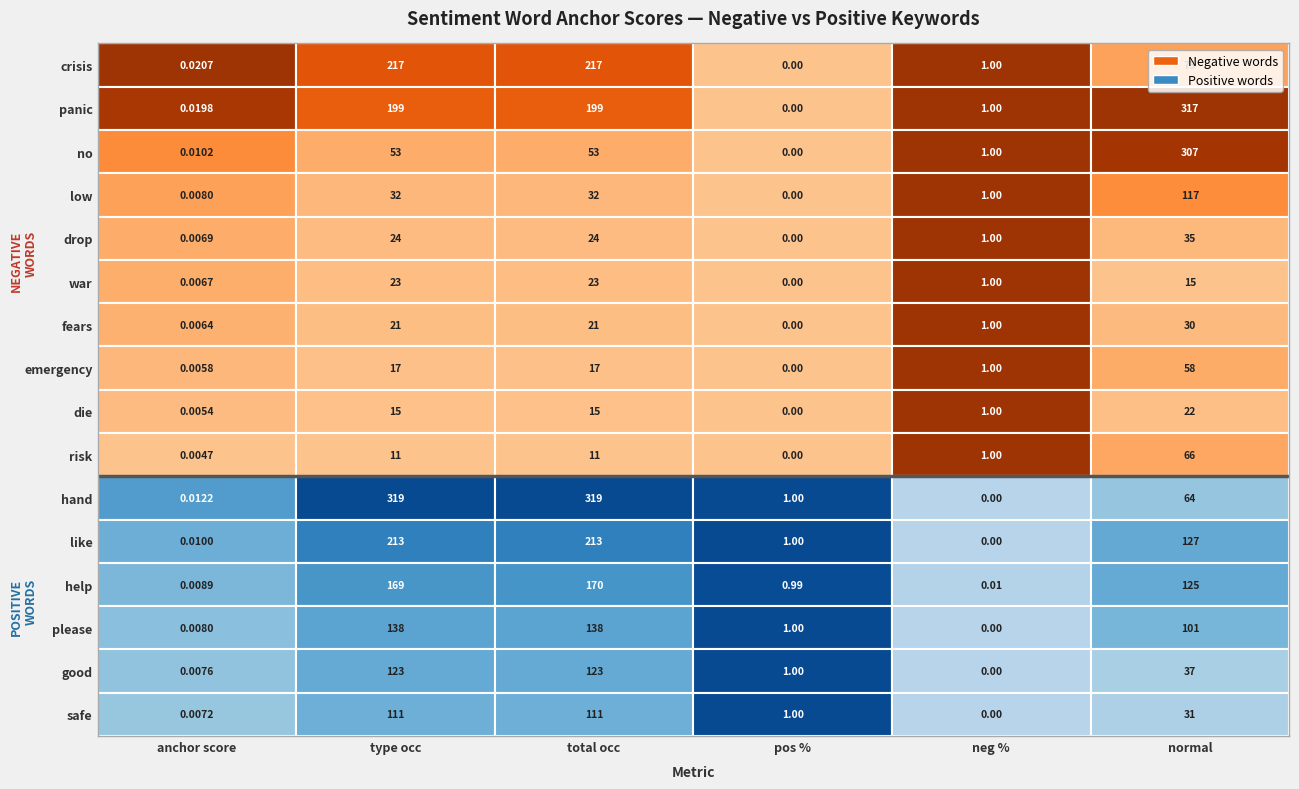

At how many categories does at least one series exceed 241?

3